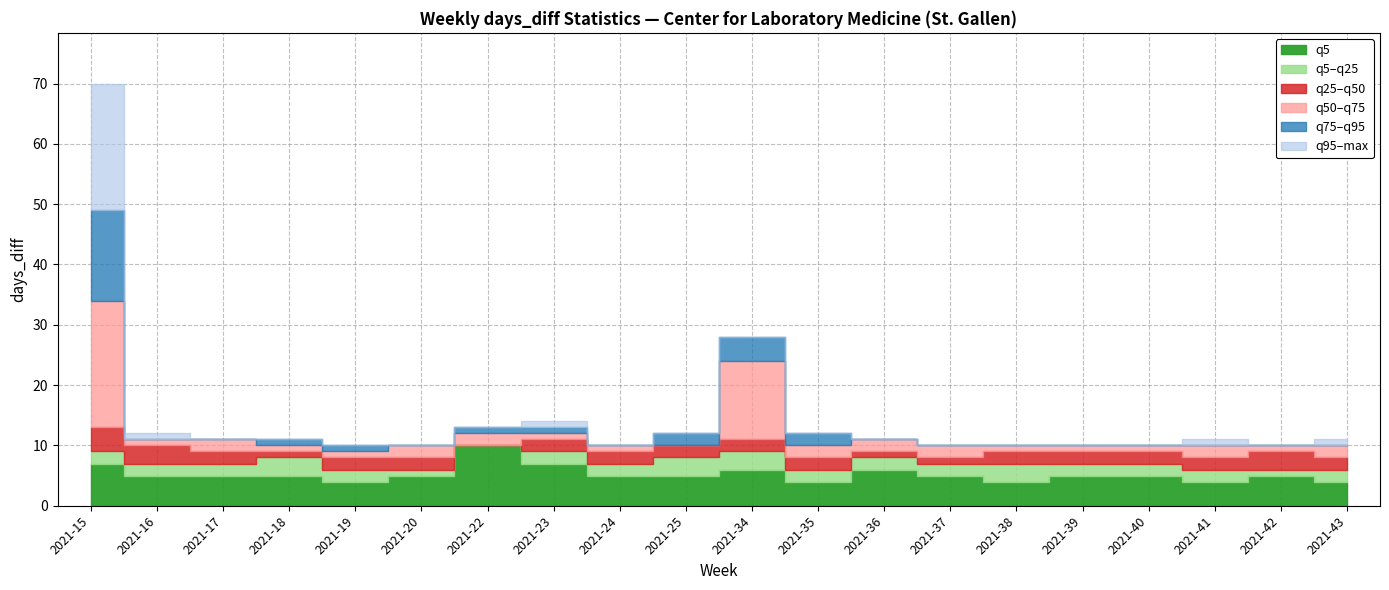

What is the value of the q25 point at the 4th from the left?

8